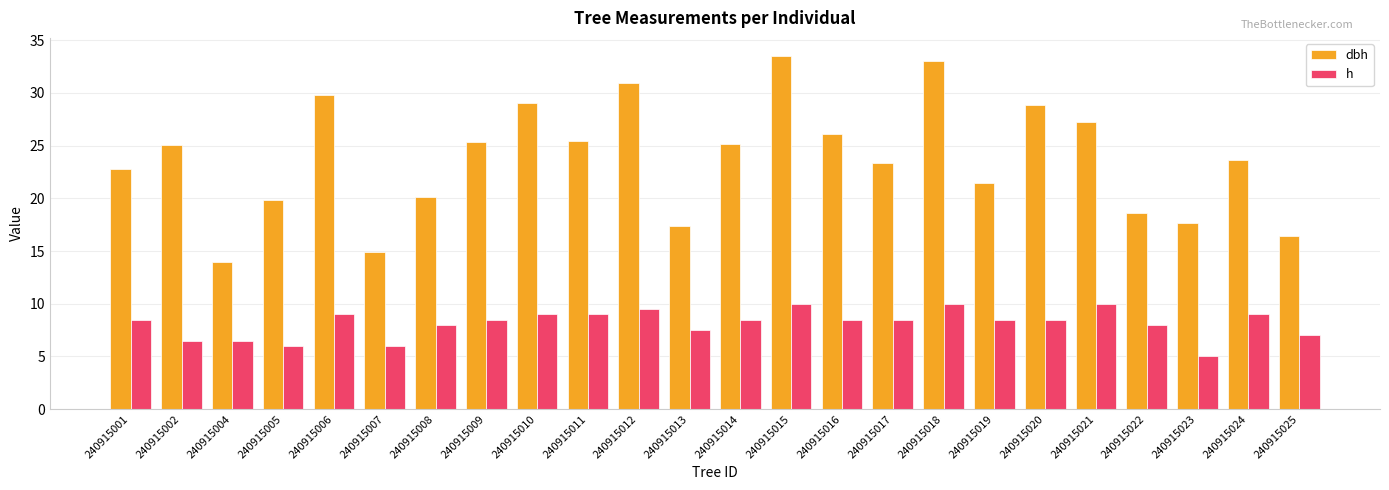

Is the value of dbh at 240915024 greater than the value of h at 240915024?

Yes